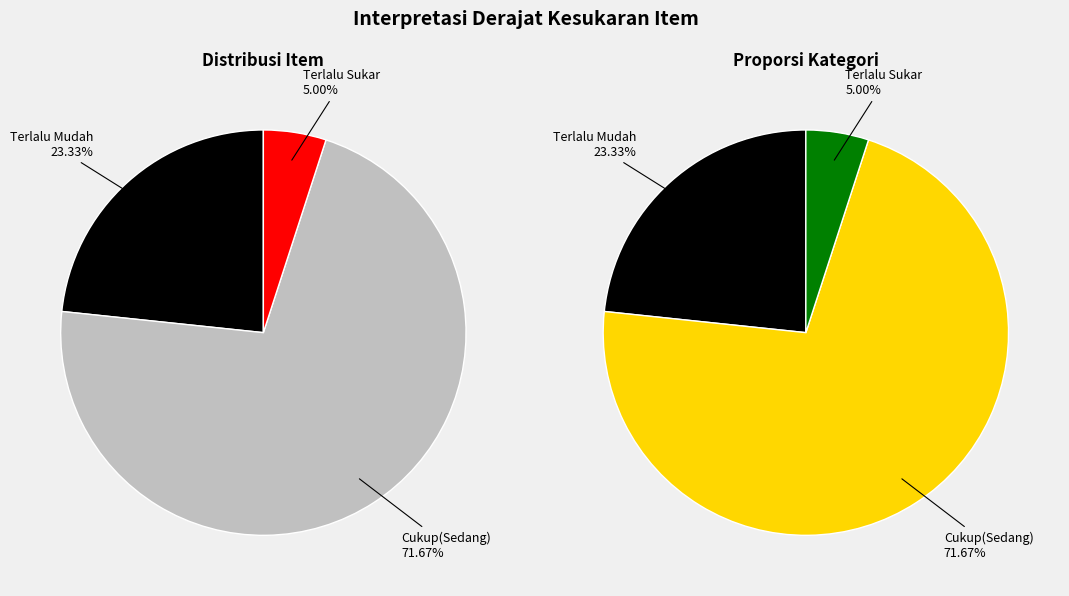

Which slice is the smallest?

Terlalu Sukar